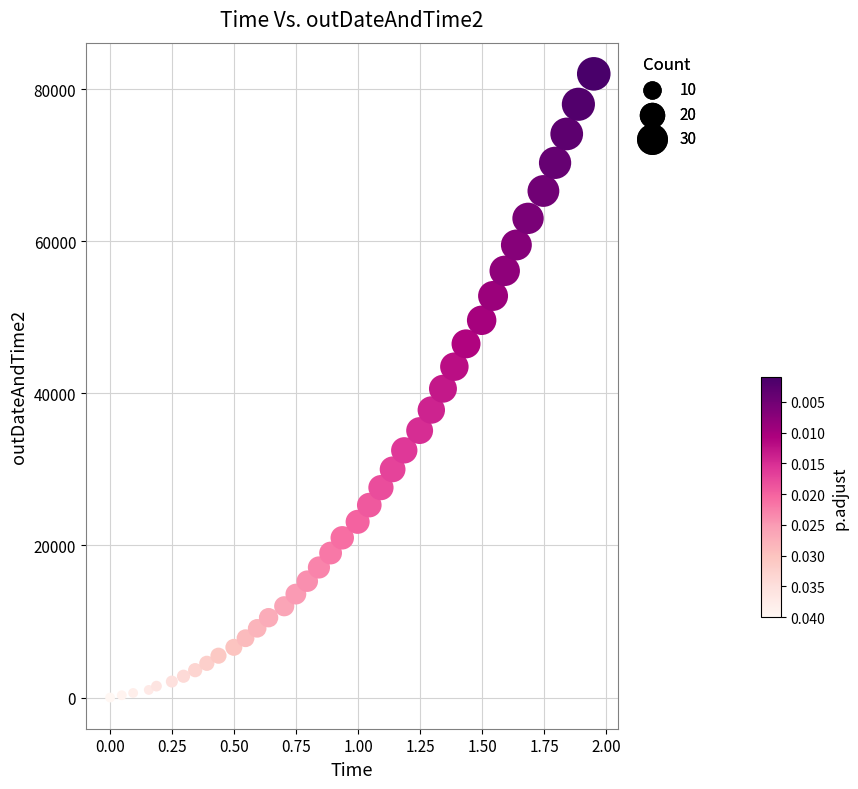

What is the range of Y values (max minus min)?

82000